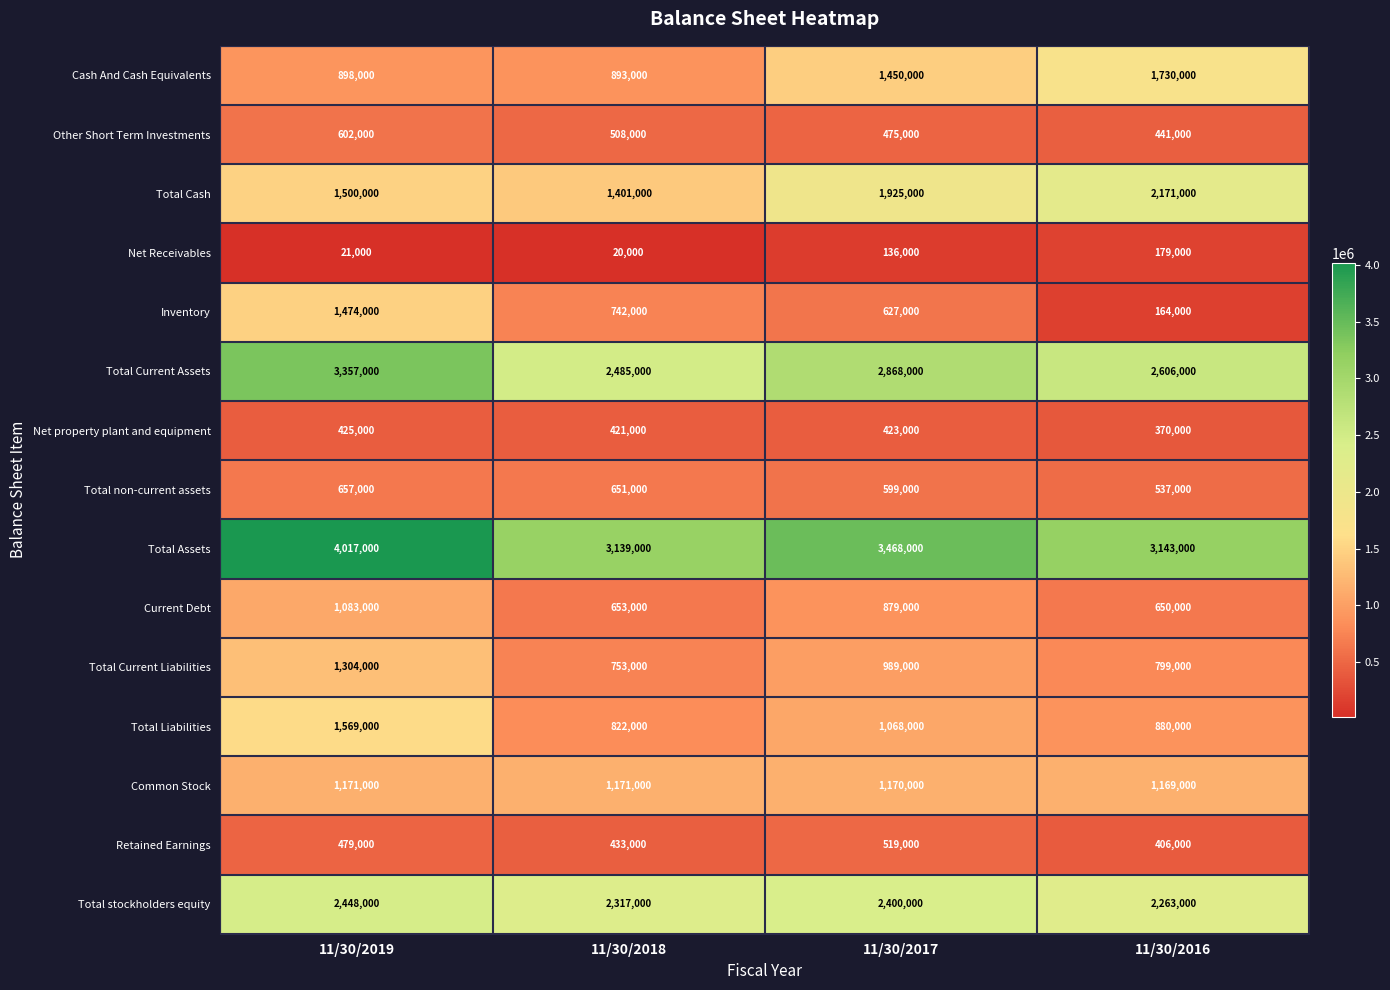

What is the sum of the Net Receivables values at 11/30/2018 and 11/30/2017?

156000